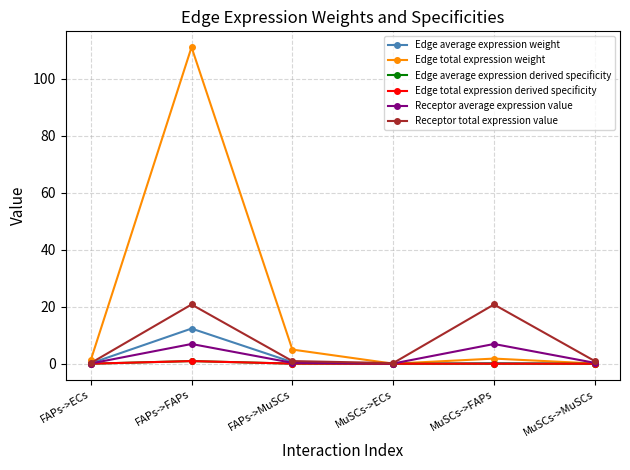

Where is Edge total expression derived specificity nearest to the value 0?

MuSCs->ECs